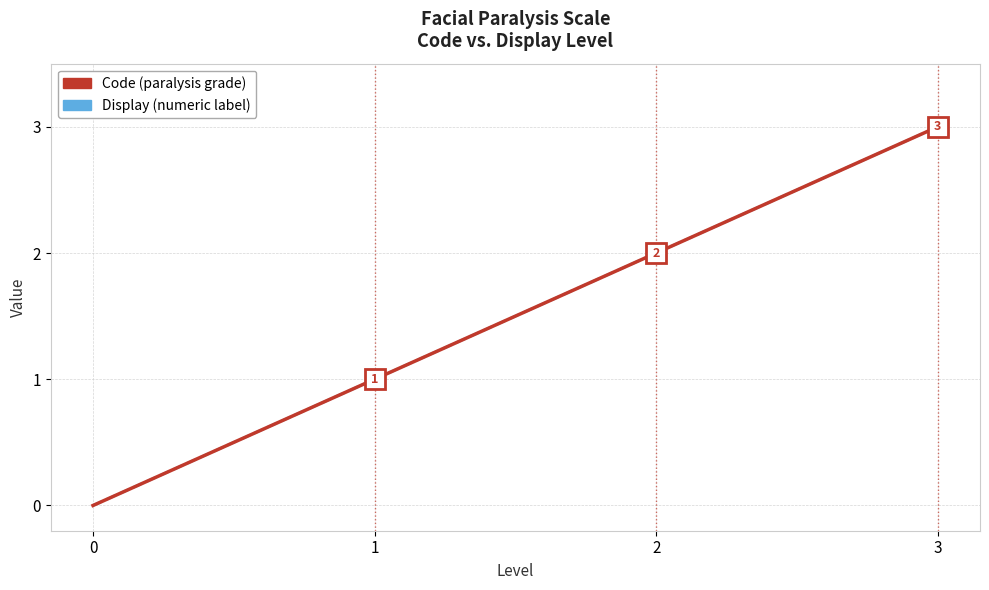

Does the chart display data point markers on the line(s)?

No